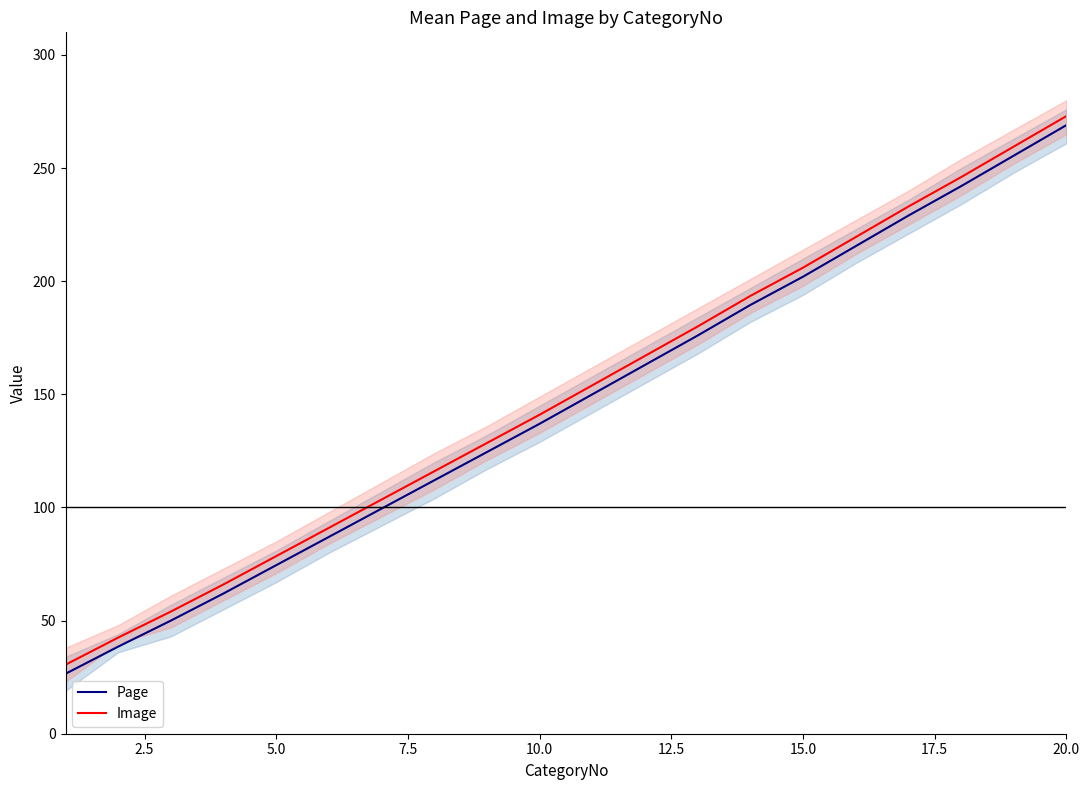

What is the difference between the maximum and minimum values in the Image series?

242.5